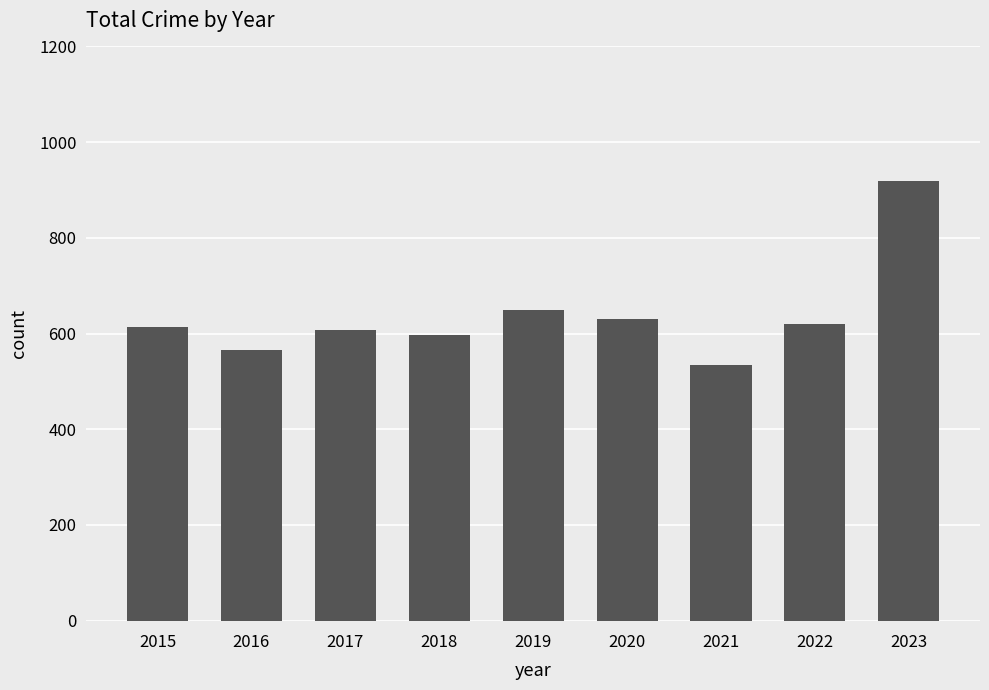

What is the difference between the values at 2016 and 2018?

30